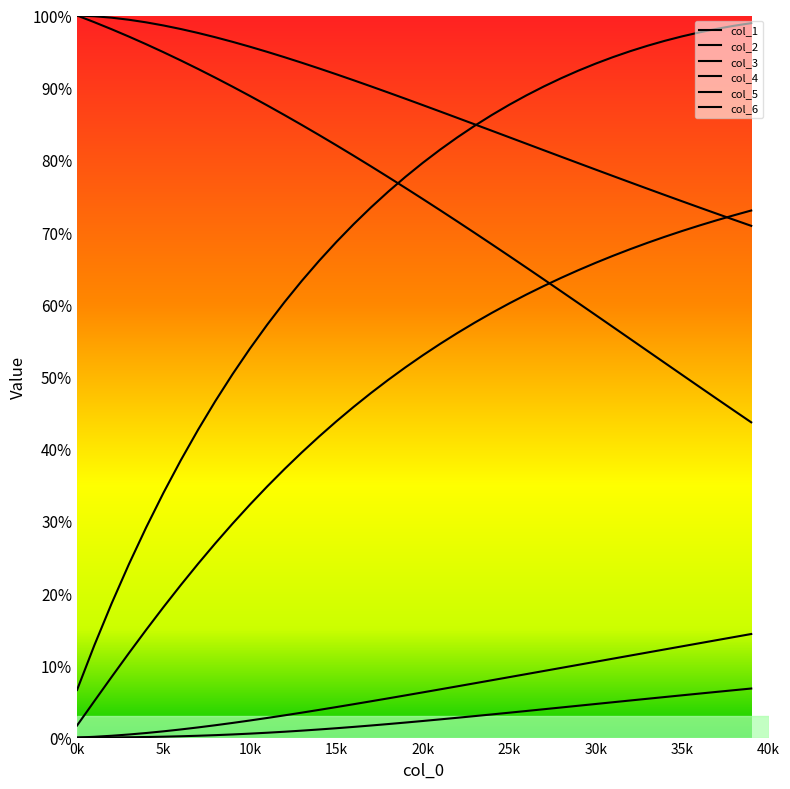

What is the difference between the second highest and second lowest values in the col_5 series?

0.9